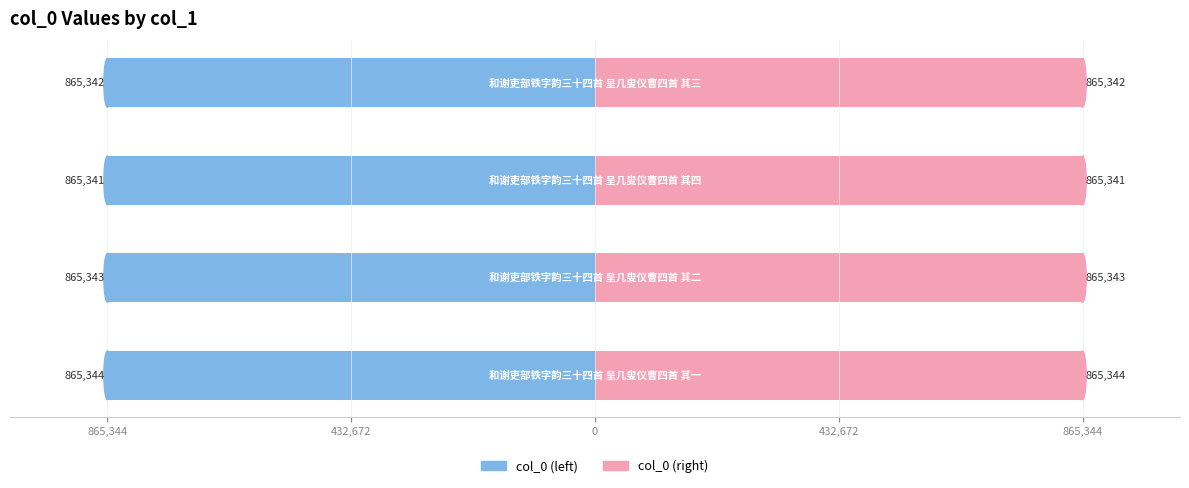

Rank the series at 432,672 from highest to lowest value.

col_0 (right), col_0 (left)